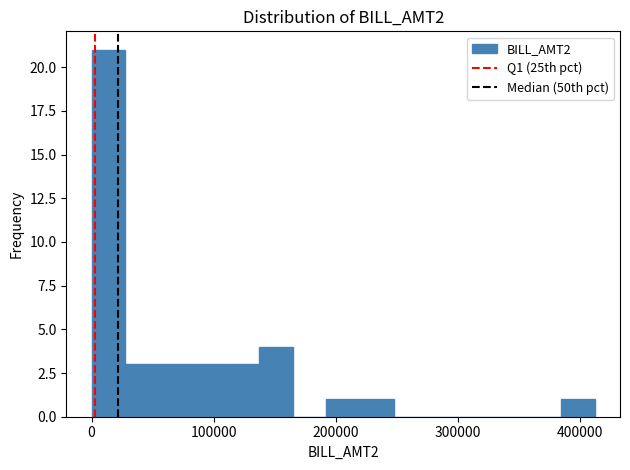

Around what value on the x-axis is the tallest bar? Give the approximate position of its centre, as read against the axis.

10000